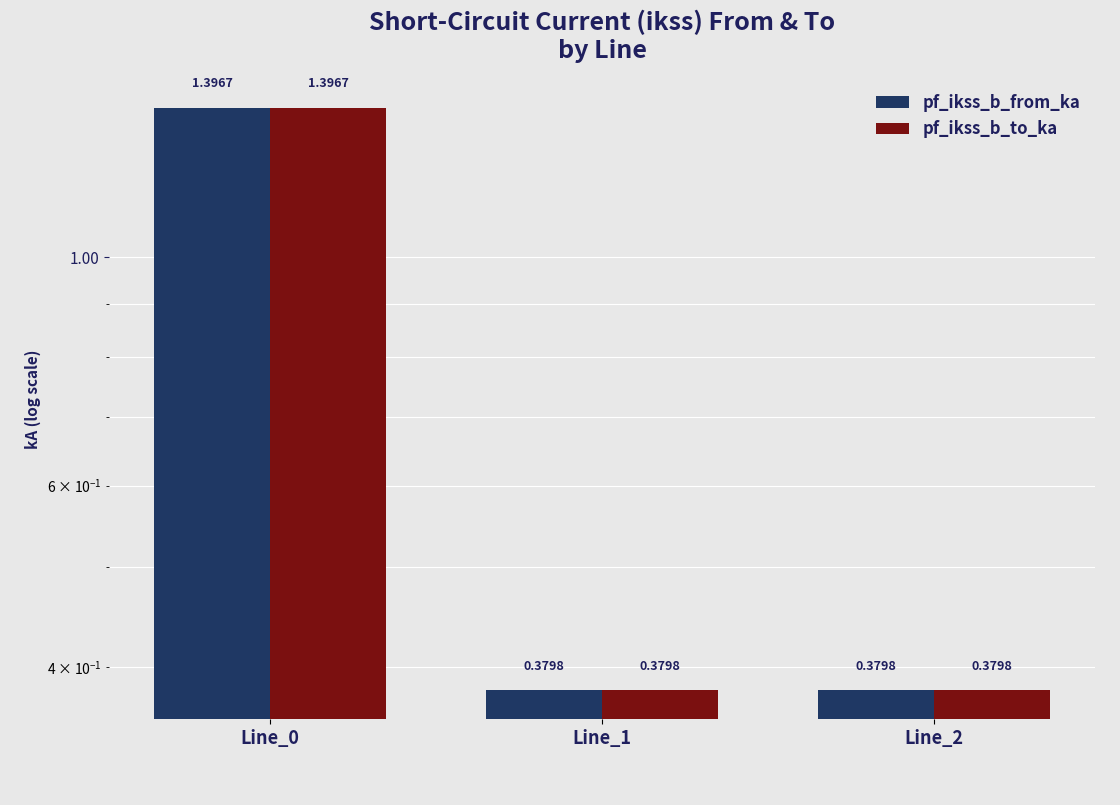

Between Line_1 and Line_2, which series saw the biggest shift?

pf_ikss_b_to_ka